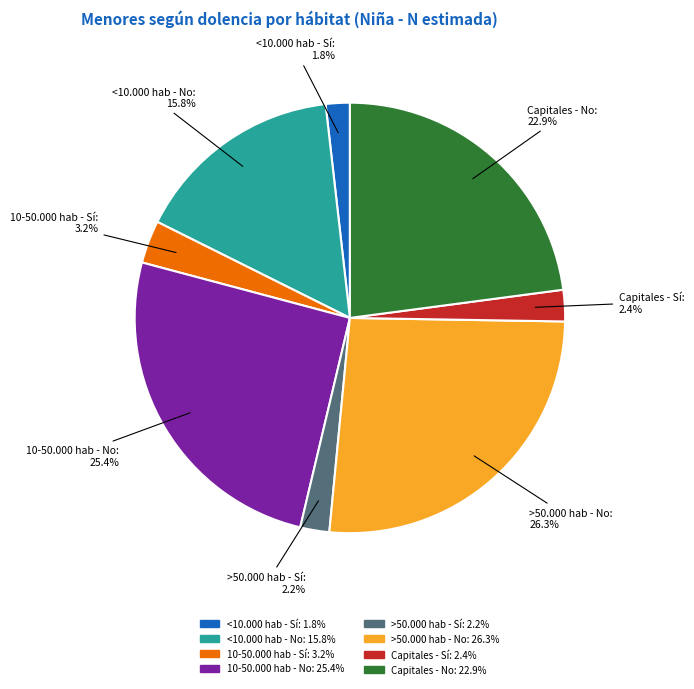

Between Capitales - Sí and 10-50.000 hab - No, which is larger?

10-50.000 hab - No